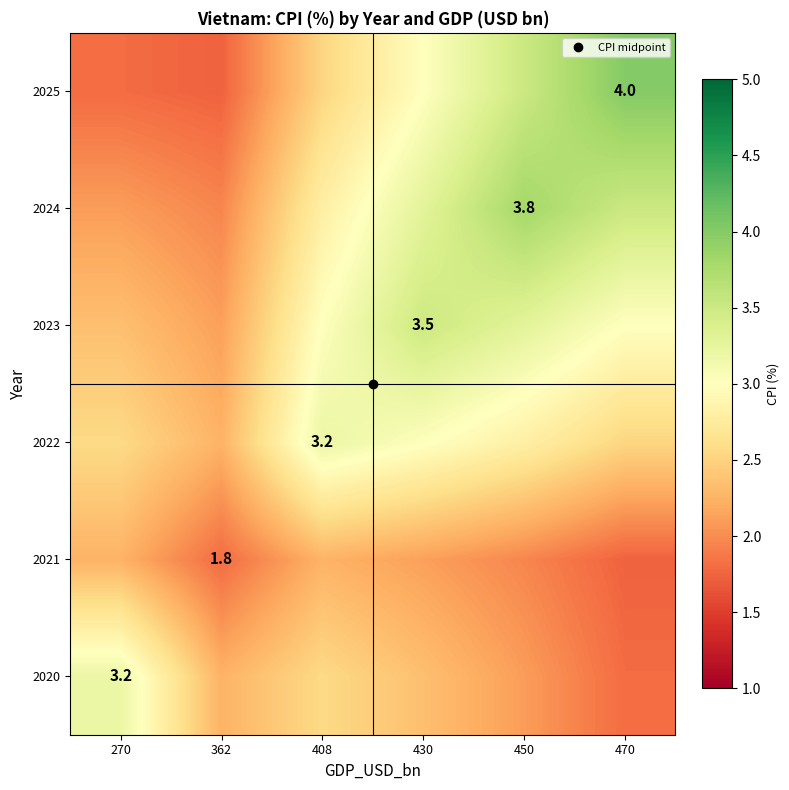

Rank the series at 470 from highest to lowest value.

2025, 2024, 2023, 2022, 2020, 2021